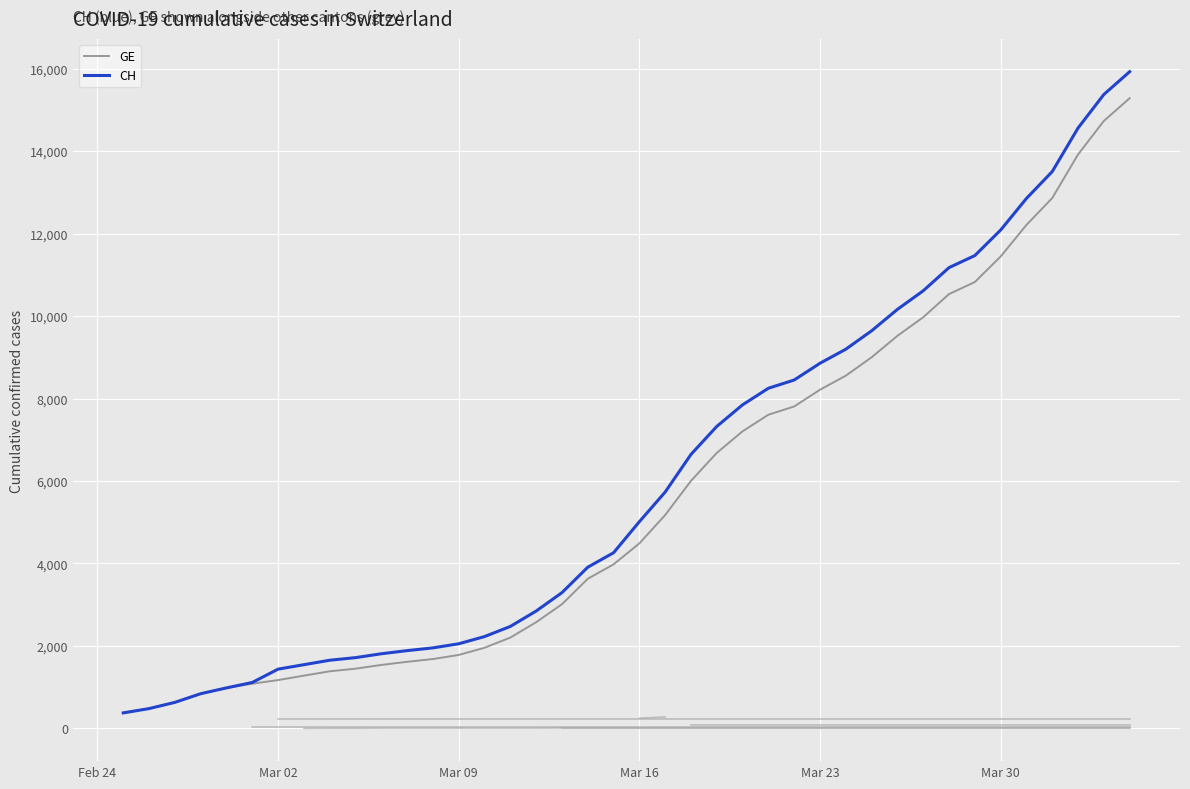

What is the minimum value for GE?

375